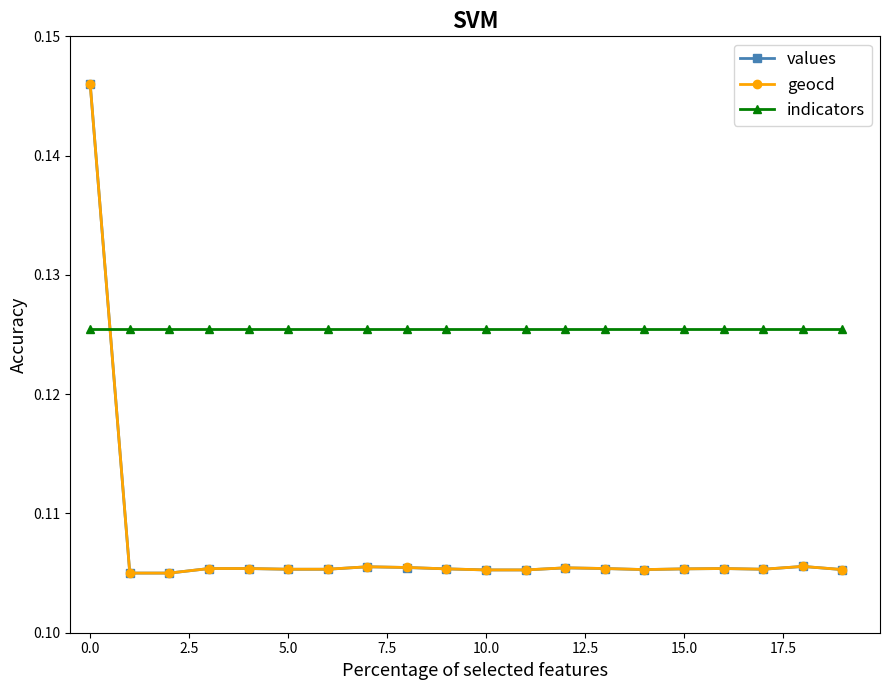

How many geocd values are between 0 and 1?

20